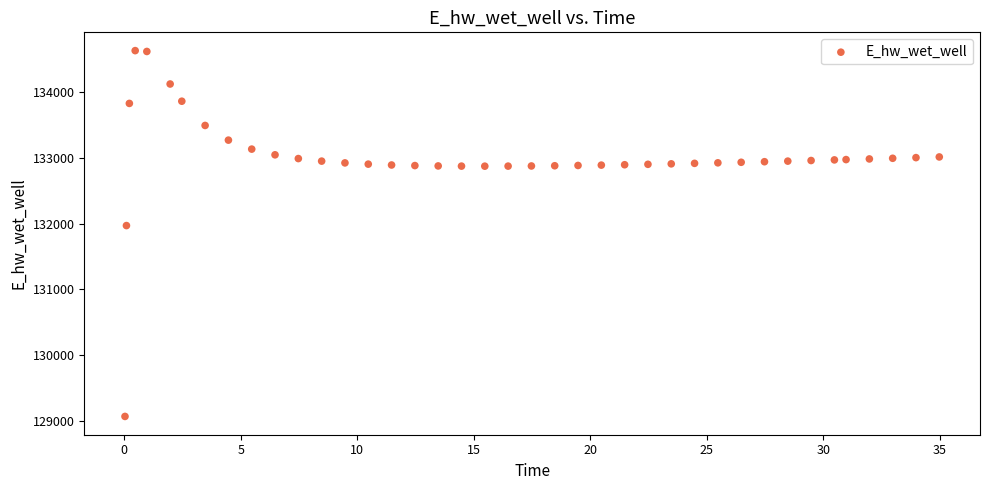

What is the range of X values (max minus min)?

34.9